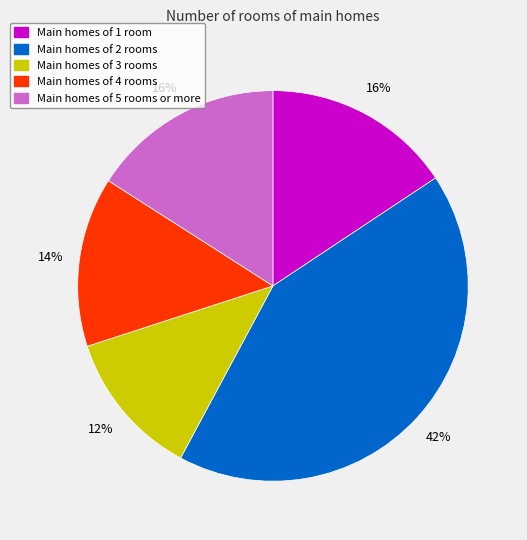

What percentage is the Main homes of 3 rooms slice, to the nearest percent?

12%